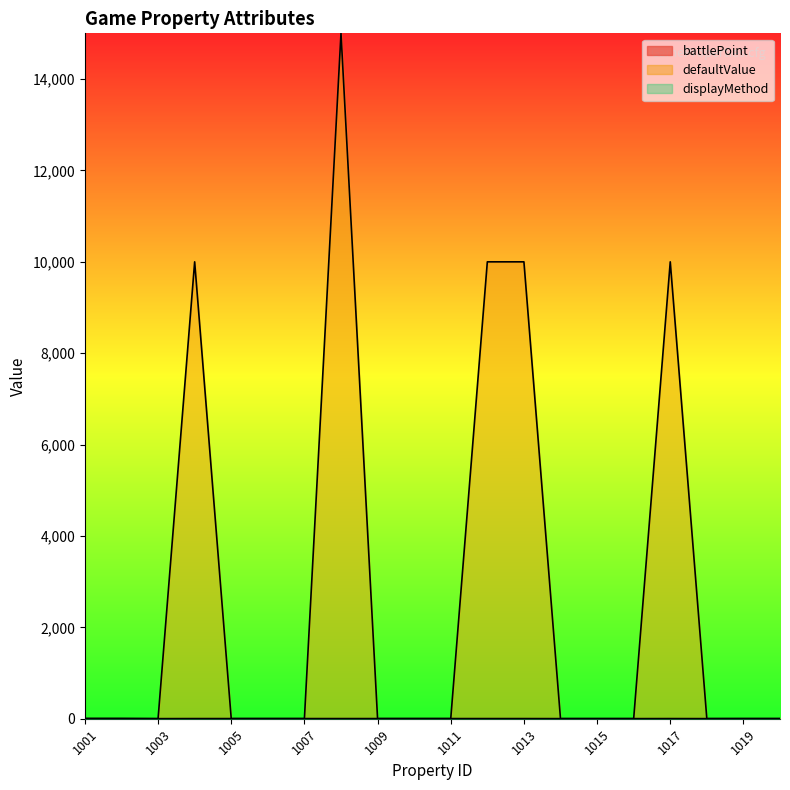

At 1001, list the series in order from largest to smallest.

battlePoint, displayMethod, defaultValue